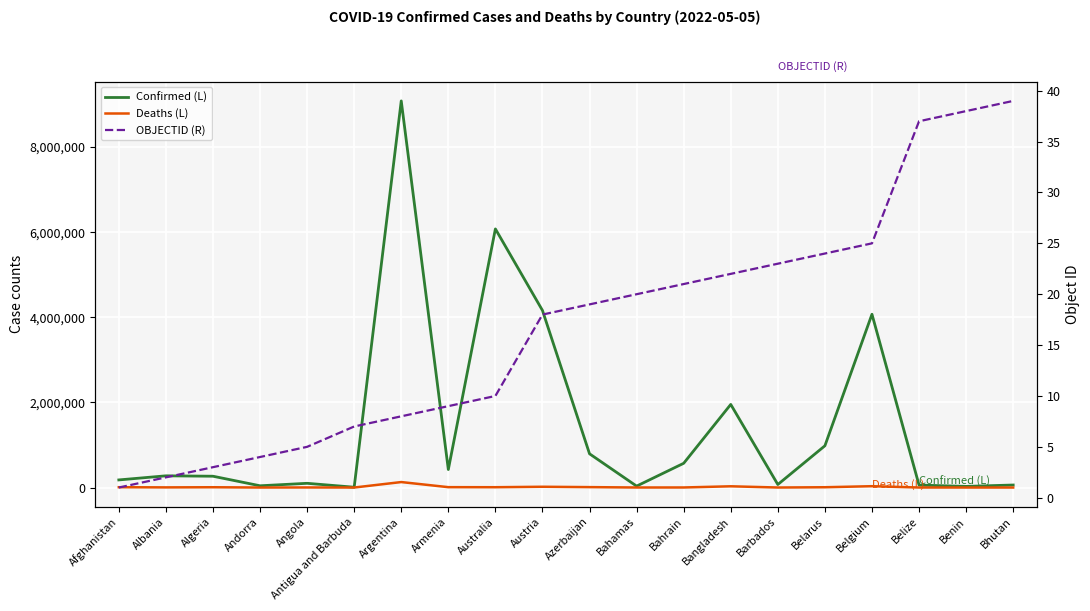

Reading left to right, list all the values displayed in this chart.

Confirmed (L): Afghanistan=178901	Albania=275191	Algeria=265782	Andorra=41349	Angola=99287	Antigua and Barbuda=7626	Argentina=9083673	Armenia=422877	Australia=6076457	Austria=4161004	Azerbaijan=792585	Bahamas=33601	Bahrain=569727	Bangladesh=1952743	Barbados=71127	Belarus=981070	Belgium=4071279	Belize=57535	Benin=26952	Bhutan=59358
Deaths (L): Afghanistan=7683	Albania=3496	Algeria=6875	Andorra=153	Angola=1900	Antigua and Barbuda=136	Argentina=128653	Armenia=8622	Australia=7367	Austria=18200	Azerbaijan=9709	Bahamas=798	Bahrain=1476	Bangladesh=29127	Barbados=399	Belarus=6958	Belgium=31494	Belize=676	Benin=163	Bhutan=21
OBJECTID (R): Afghanistan=1	Albania=2	Algeria=3	Andorra=4	Angola=5	Antigua and Barbuda=7	Argentina=8	Armenia=9	Australia=10	Austria=18	Azerbaijan=19	Bahamas=20	Bahrain=21	Bangladesh=22	Barbados=23	Belarus=24	Belgium=25	Belize=37	Benin=38	Bhutan=39